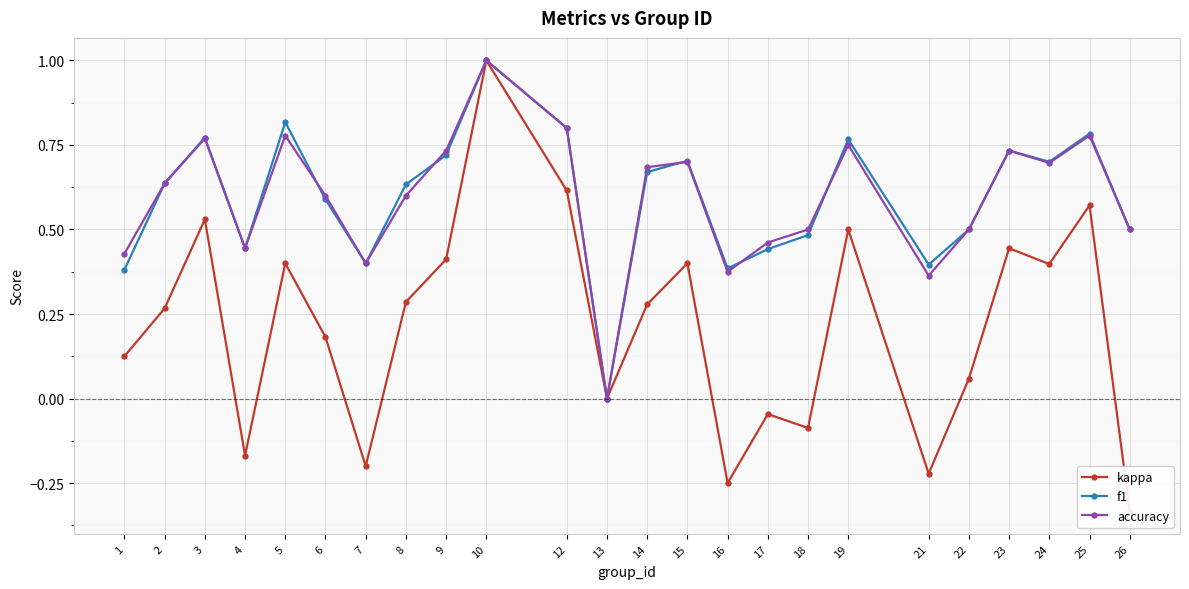

Does the chart display data point markers on the line(s)?

Yes